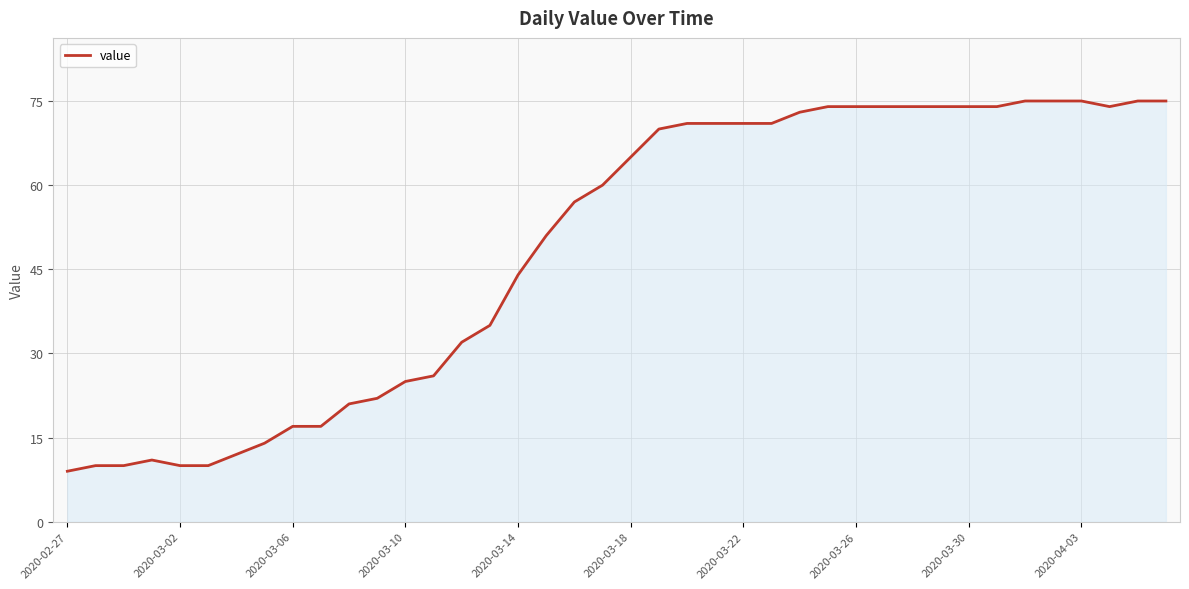

What is the difference between the second highest and minimum values?

66